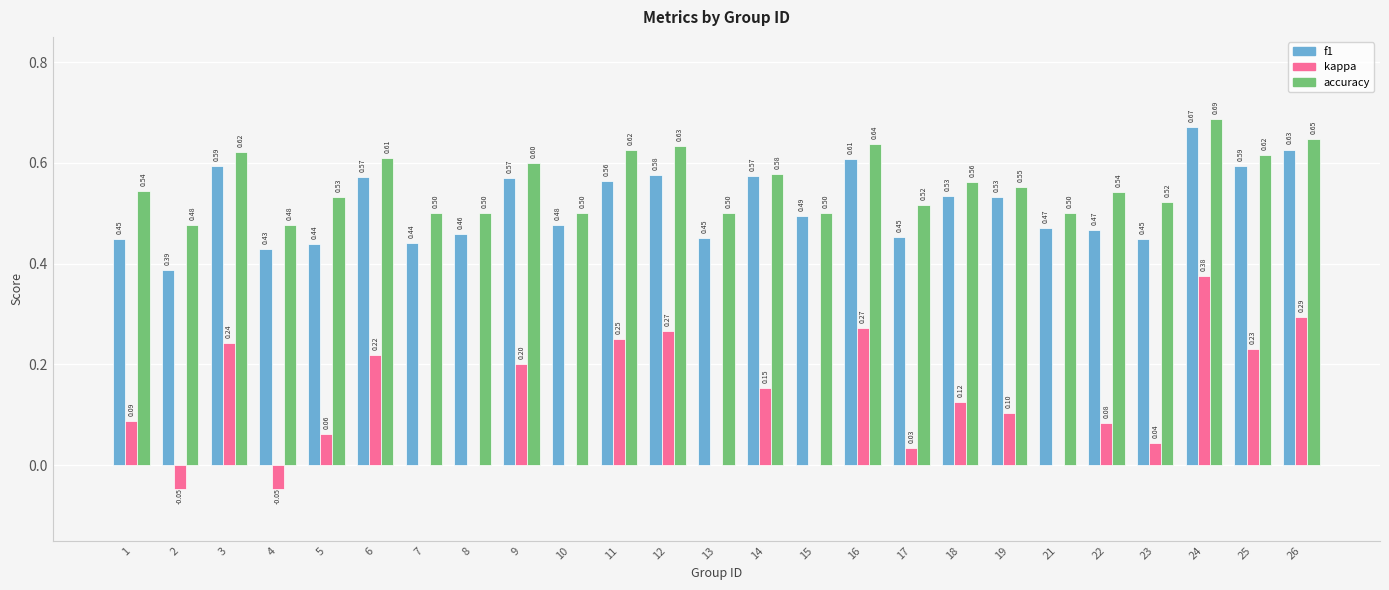

What is the total value across all series at 18?

1.2